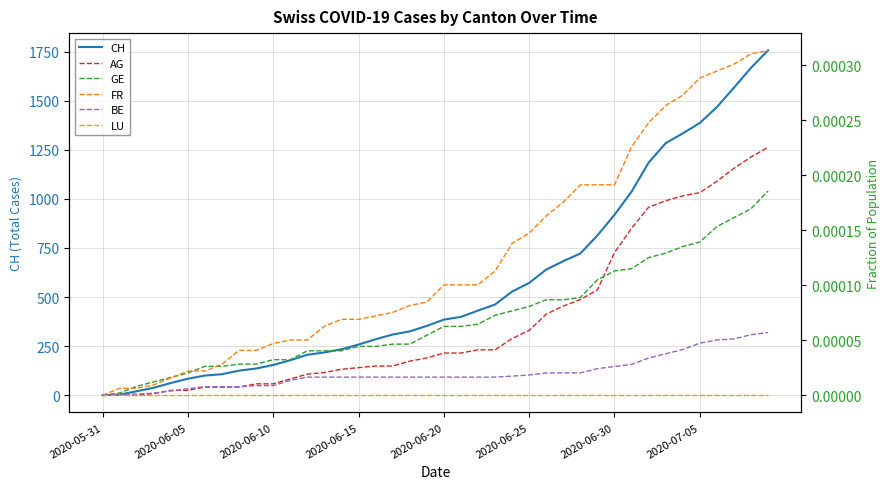

True or false: LU and FR cross at least once.

False